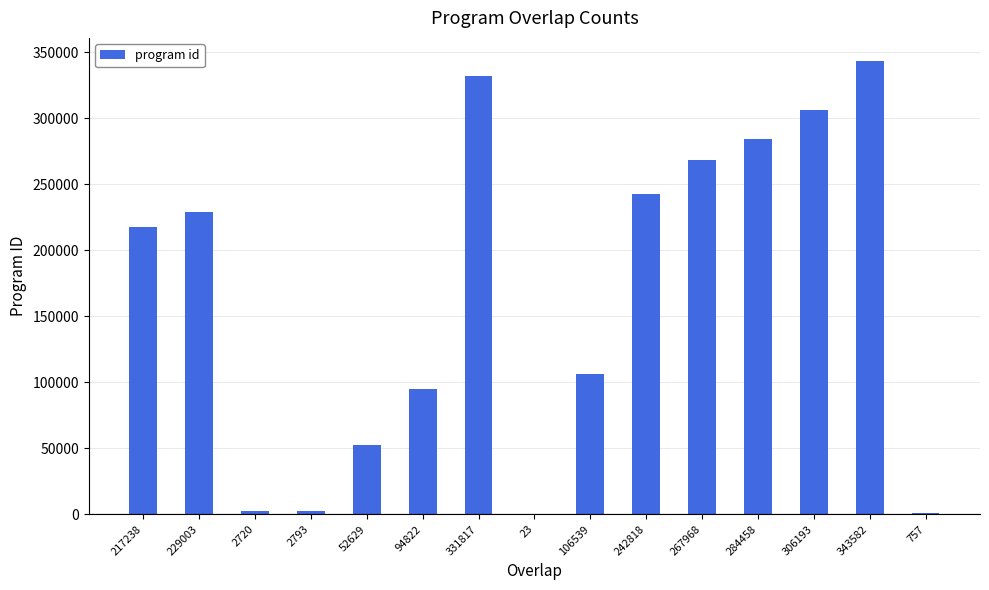

Where is the data nearest to the value 171802?

217238